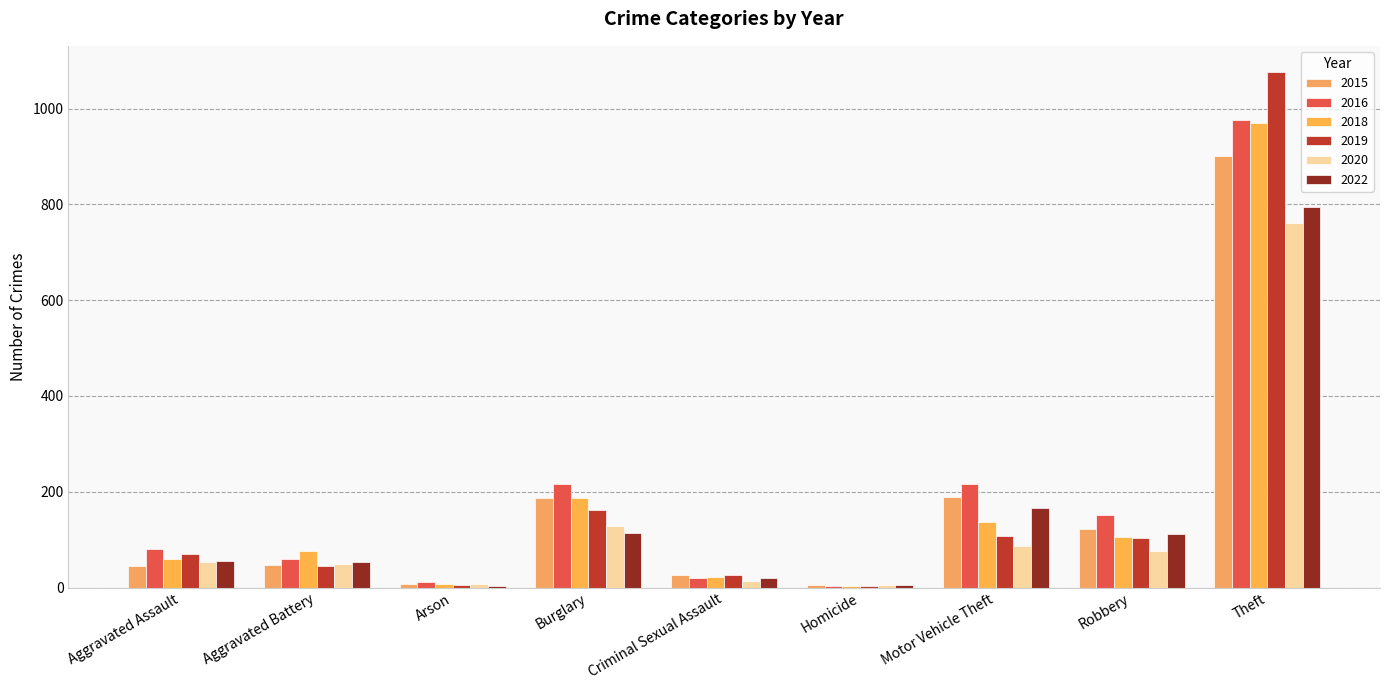

What is the minimum value for 2015?

5